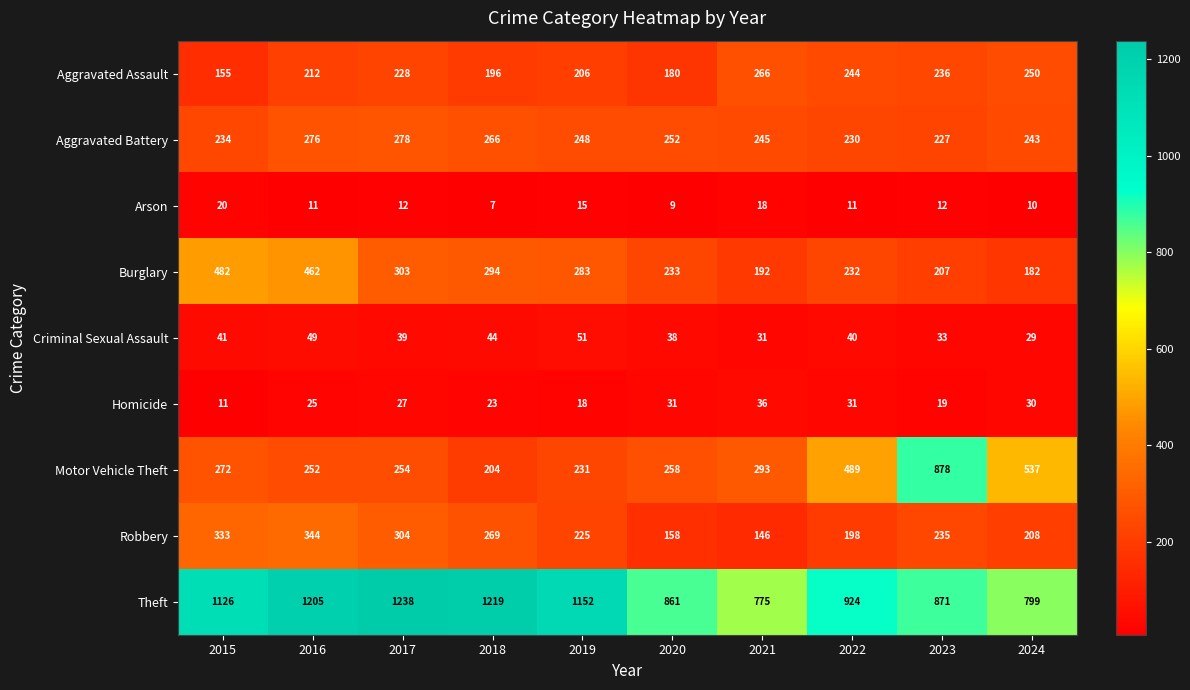

Rank the series at 2021 from lowest to highest value.

Arson, Criminal Sexual Assault, Homicide, Robbery, Burglary, Aggravated Battery, Aggravated Assault, Motor Vehicle Theft, Theft